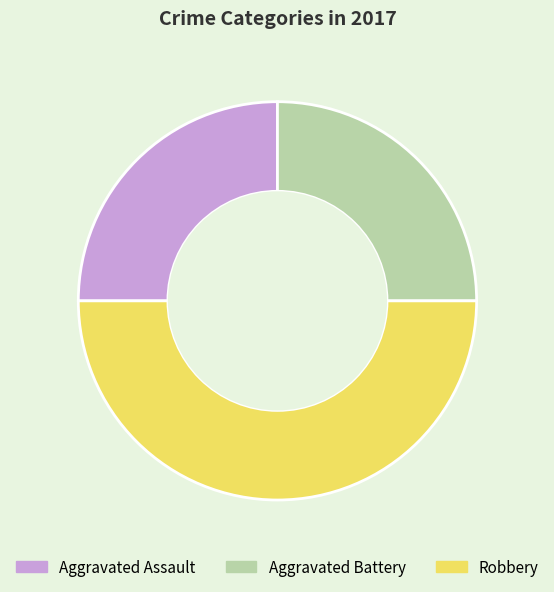

Does Aggravated Battery account for over 50% of the chart?

No